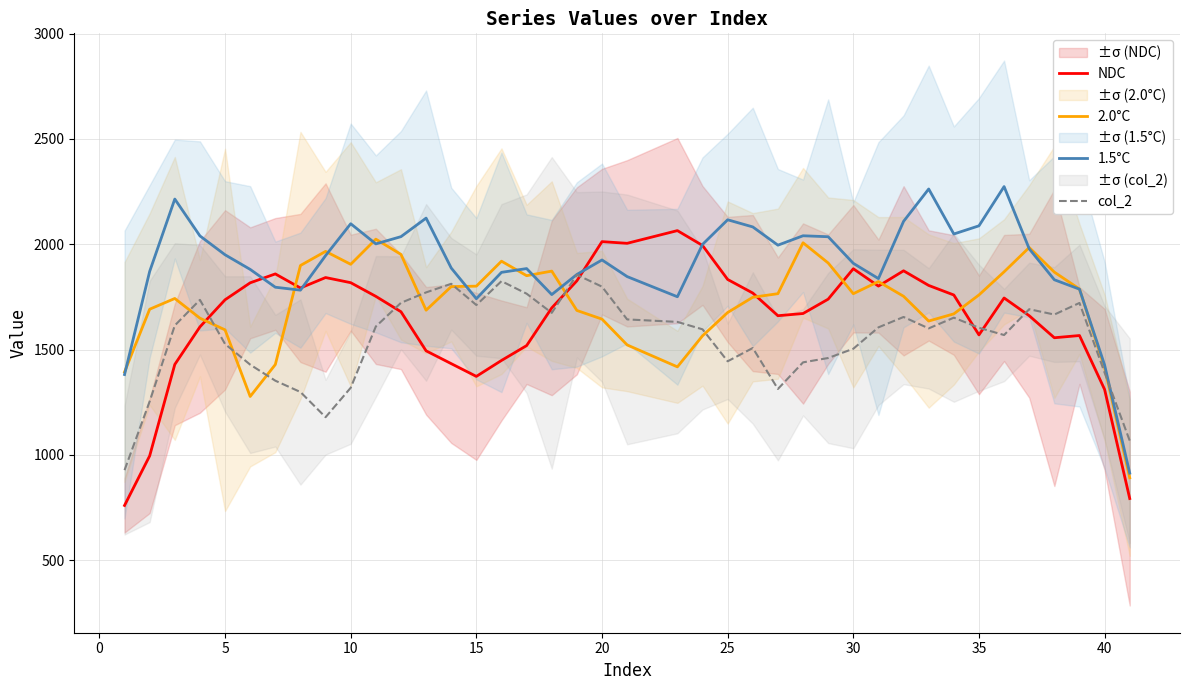

The value of 2.0°C at 10 is 1073.5. True or false?

False